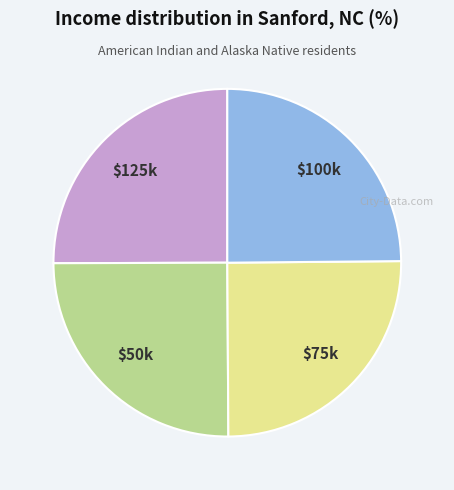

How many slices are in this pie chart?

4